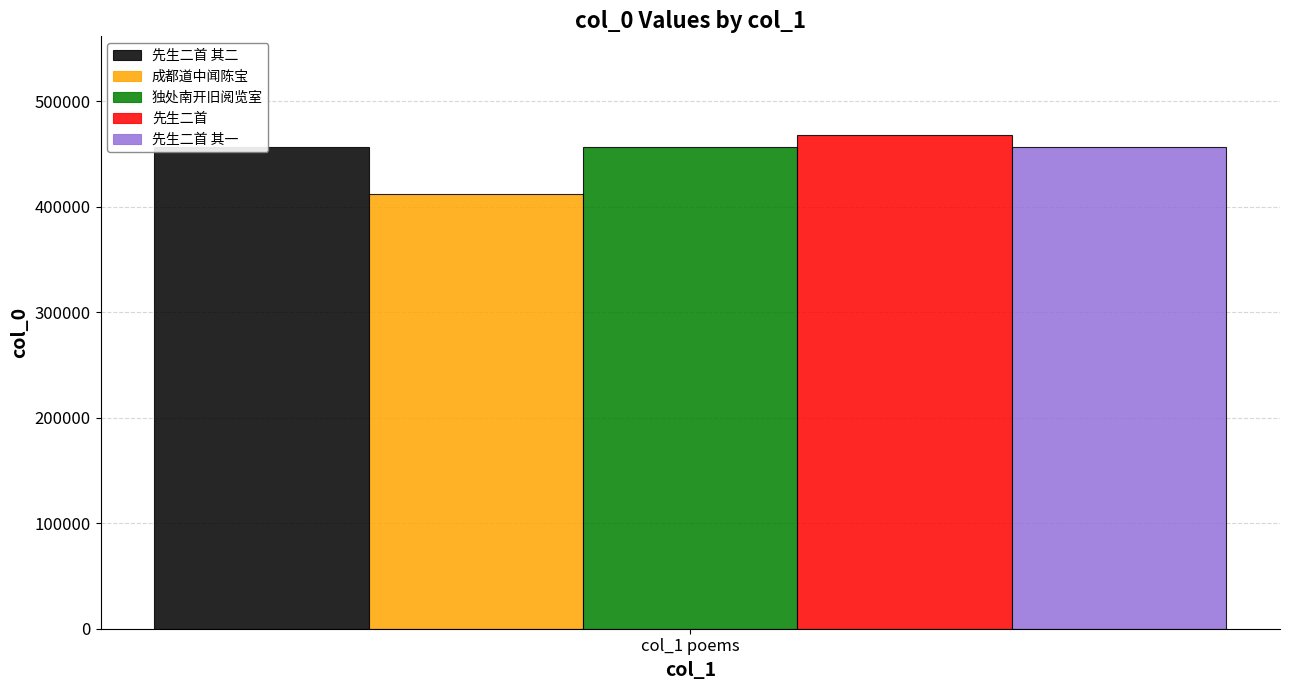

What is the greatest value displayed?

467958